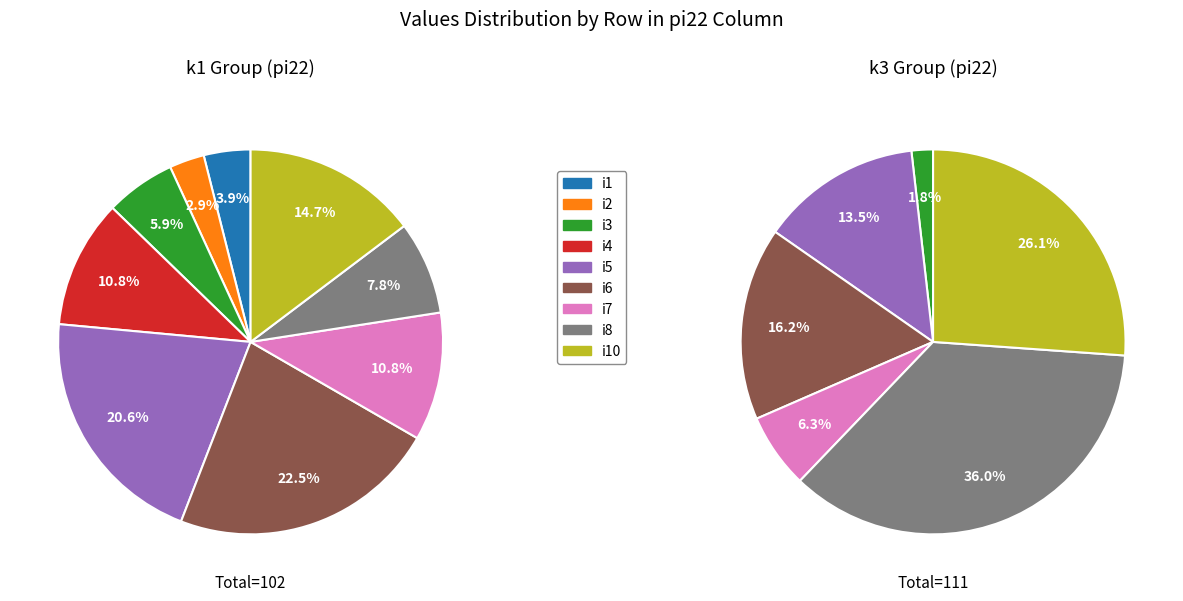

To the nearest percent, what is the average slice percentage?

11%